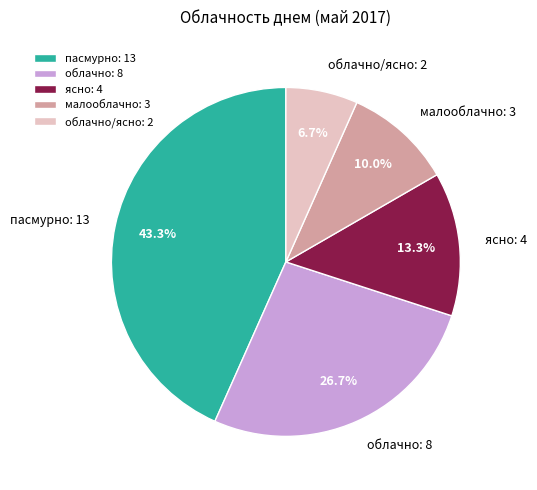

What is the largest slice in the pie chart?

пасмурно: 13